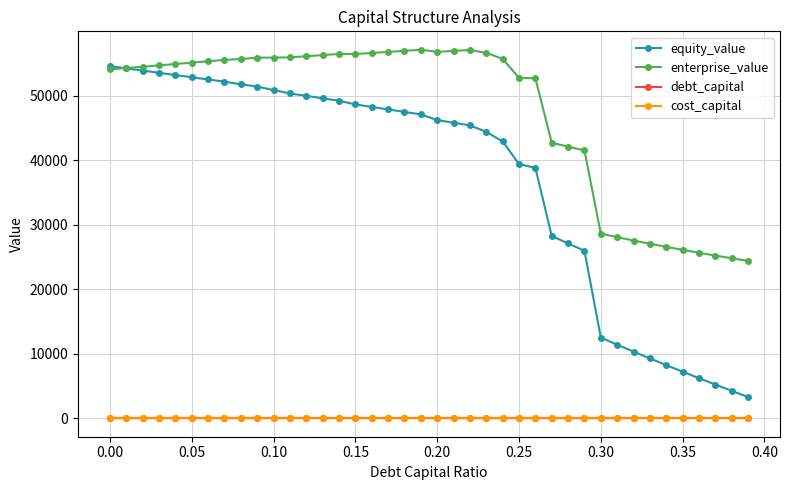

Which series has the largest total across all categories?

enterprise_value